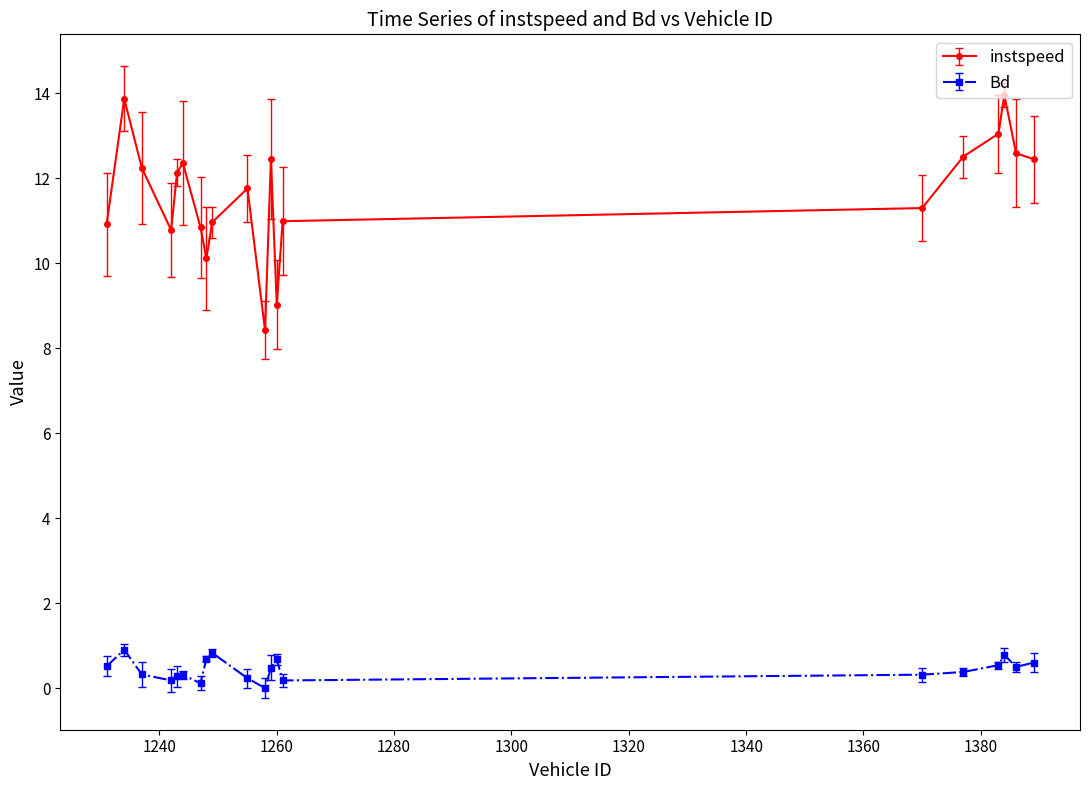

What is the value of the instspeed point at the 2nd from the left?

13.9